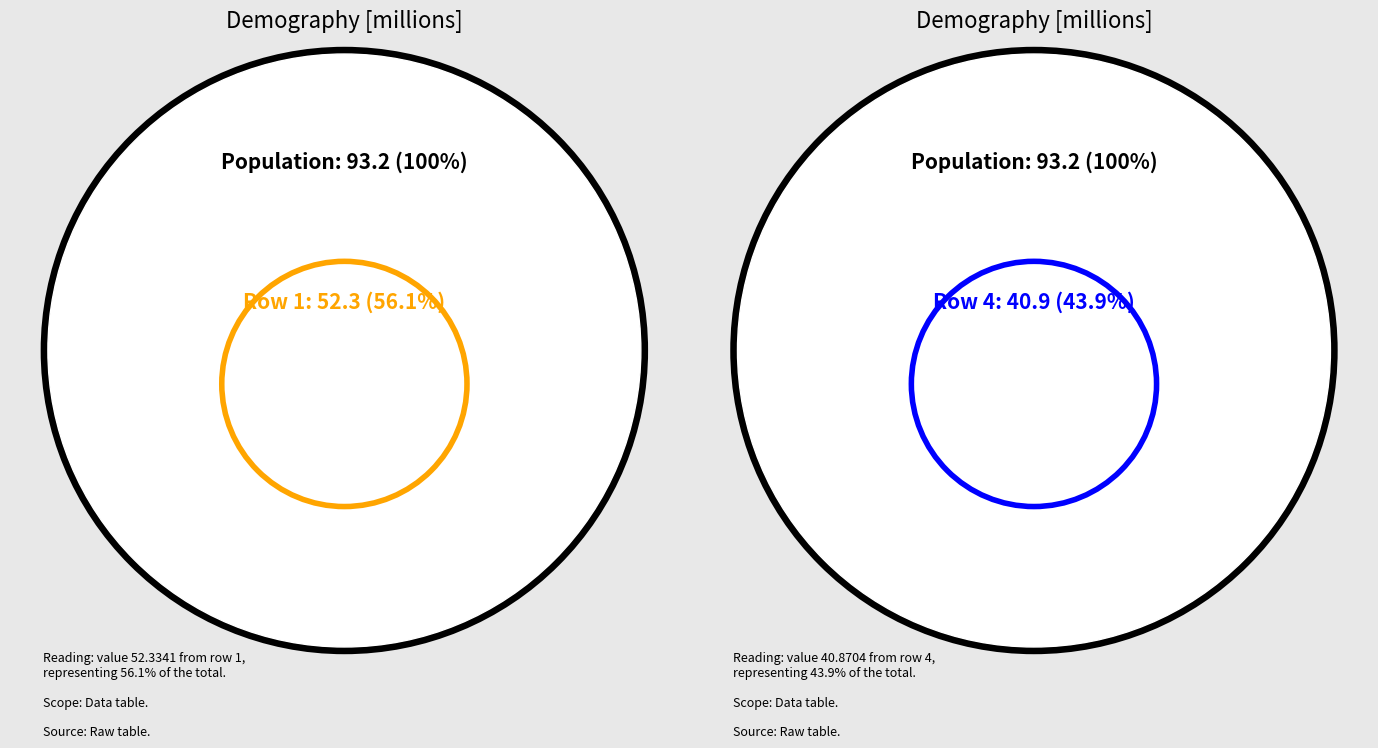

What percentage do 4 and 1 together represent?

100.0%